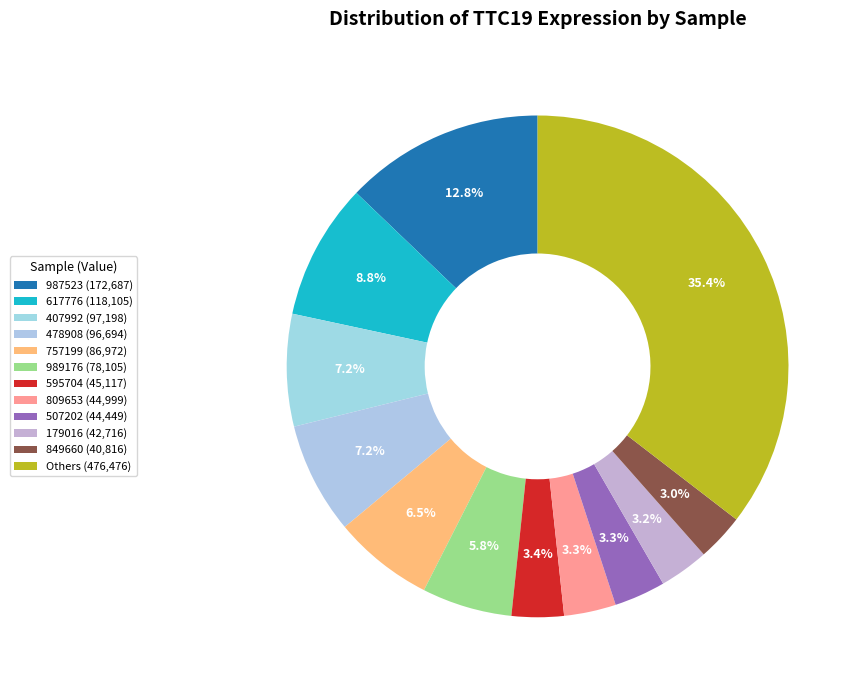

To the nearest percent, what is the average slice percentage?

8%